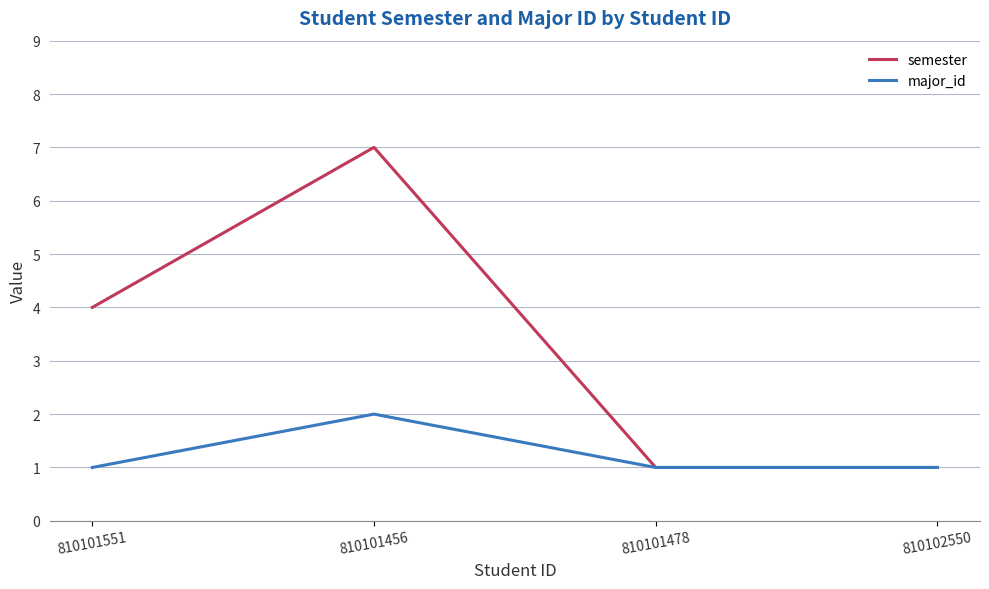

True or false: major_id has more than 1 points higher than both neighbors.

False